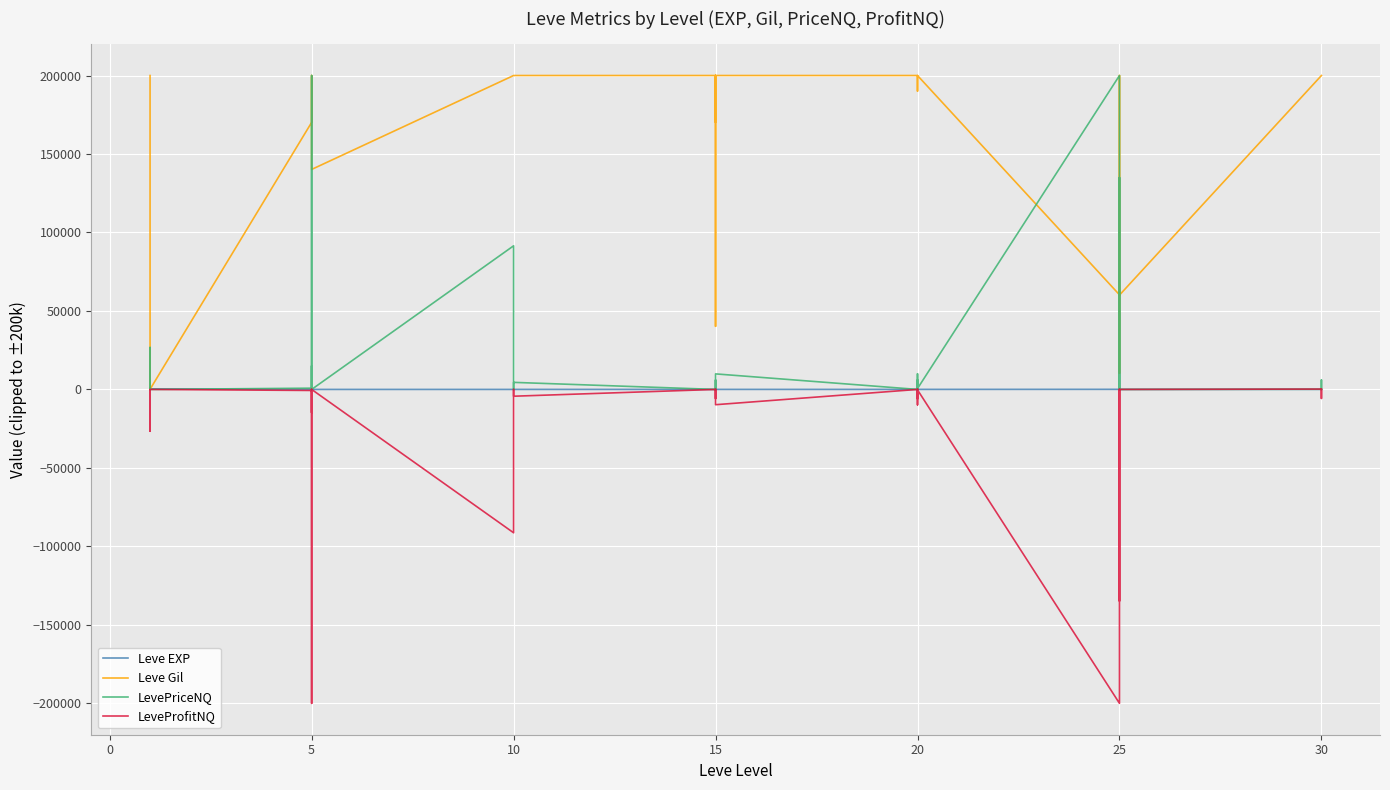

What is the value of the Leve EXP point at the 23rd from the left?

11.0